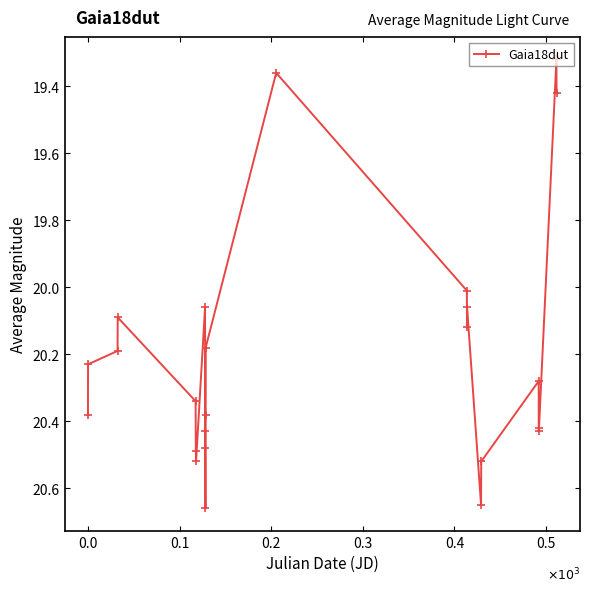

True or false: there are more than 0 points higher than both neighbors.

True